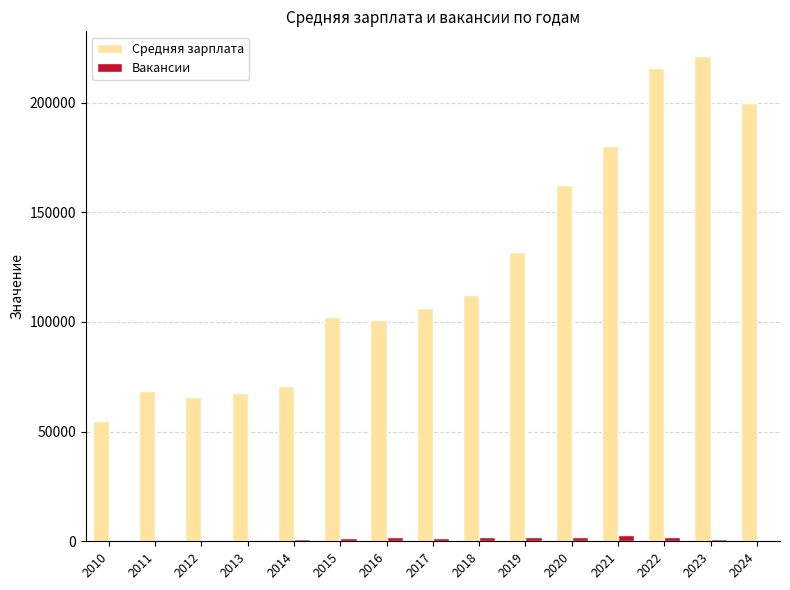

What is the sum of all Средняя зарплата values?

1861244